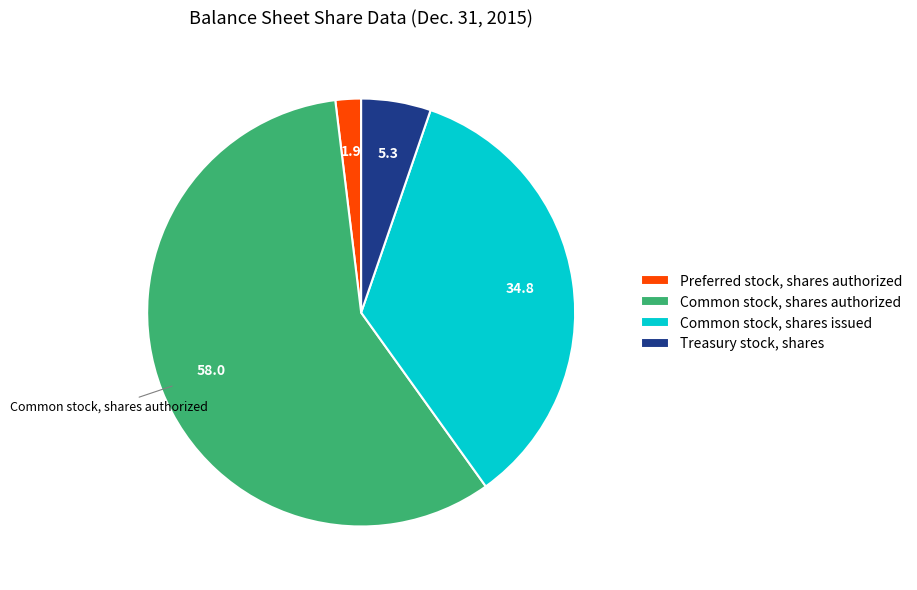

Does Common stock, shares authorized account for over 50% of the chart?

Yes